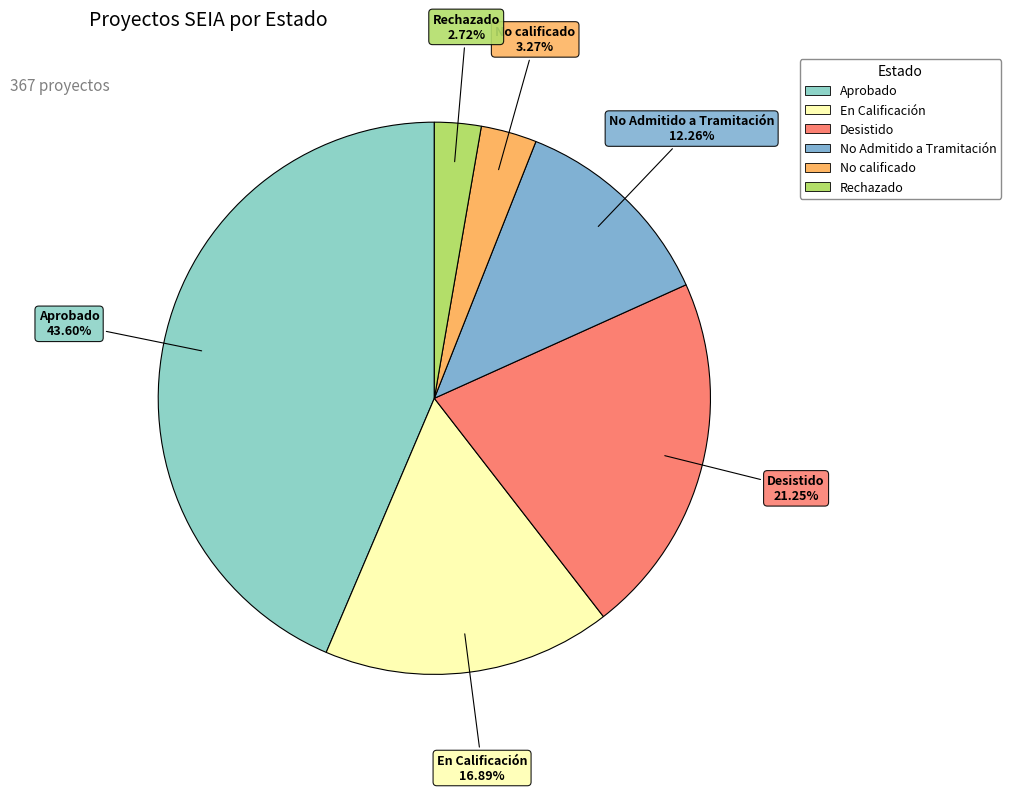

To the nearest percent, what percentage of the pie is Aprobado?

44%